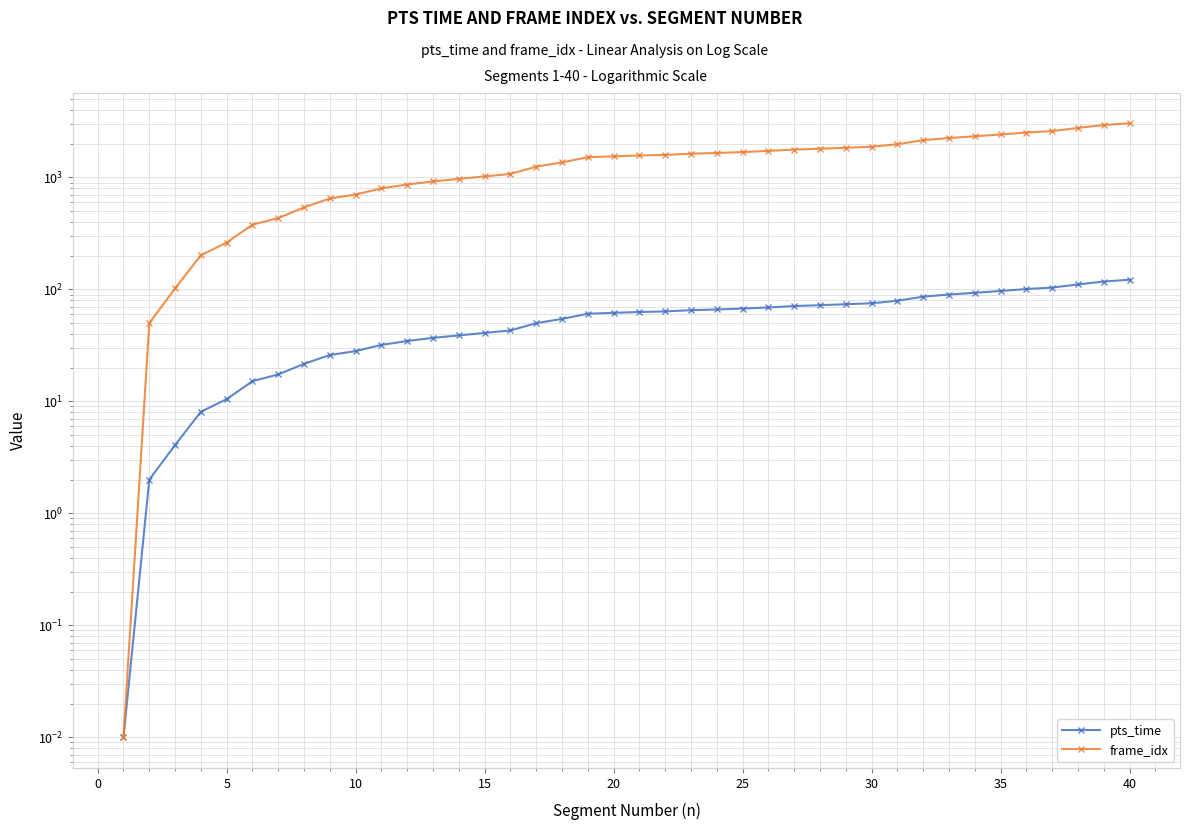

What is the value of the frame_idx point at the 23rd from the left?

1630.0